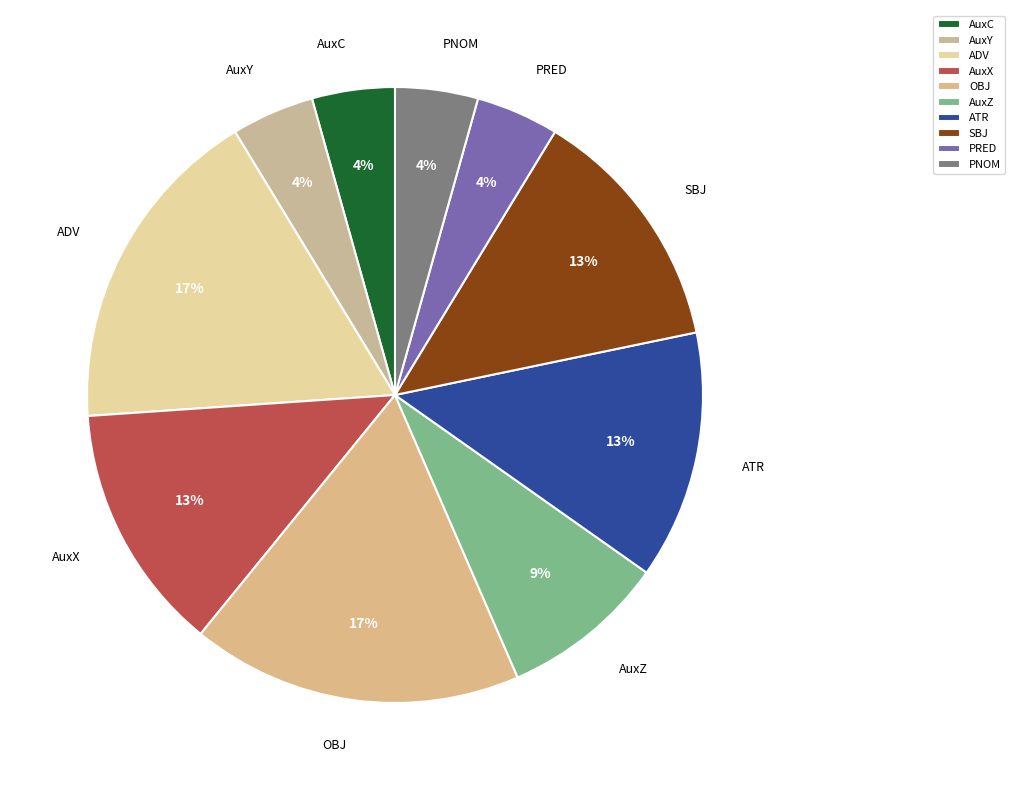

What percentage is the AuxY slice, to the nearest percent?

4%